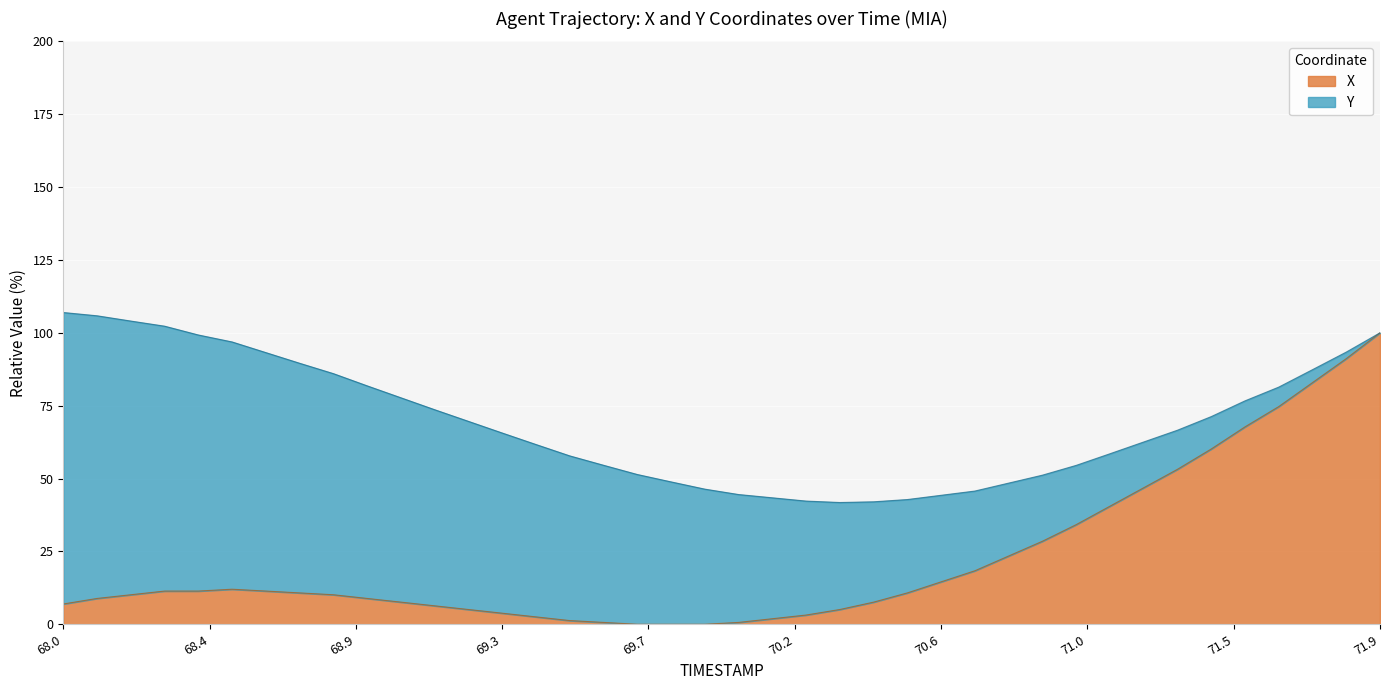

What position from the left is 70.4?

25